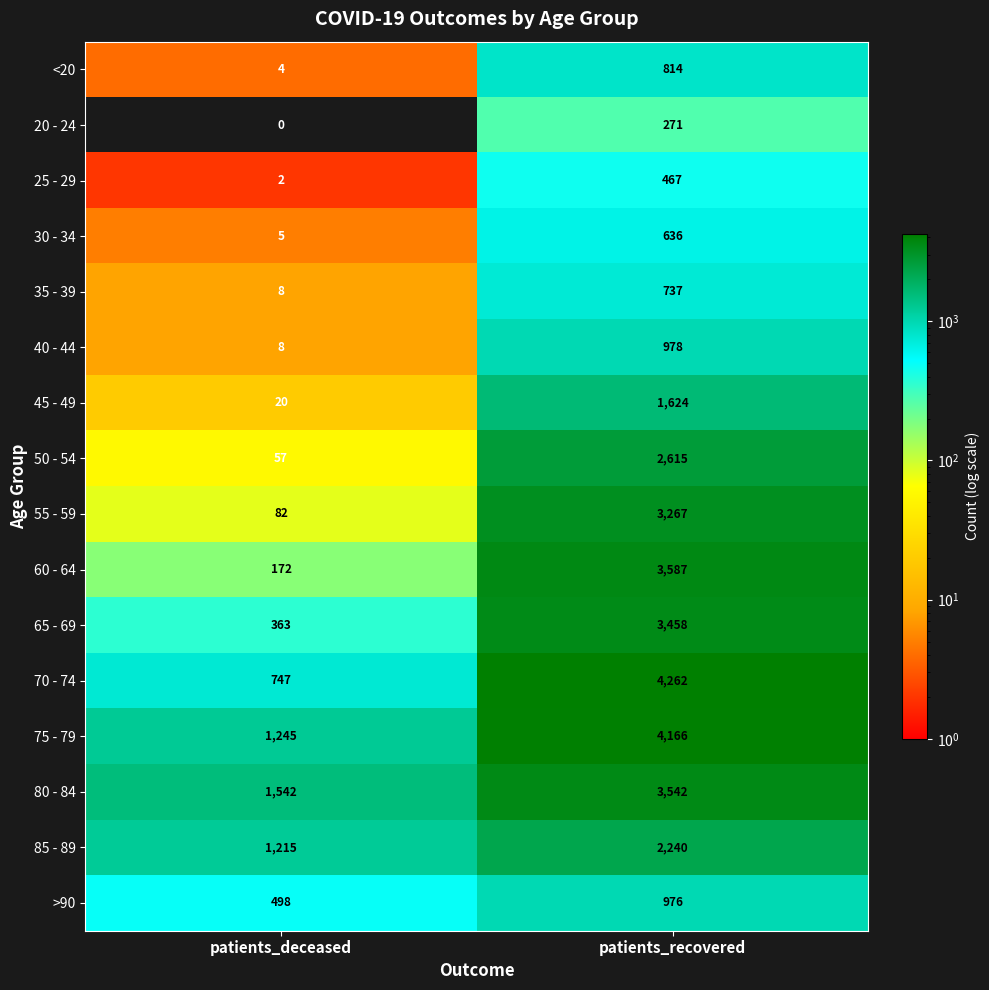

Count the number of categories in the chart.

2